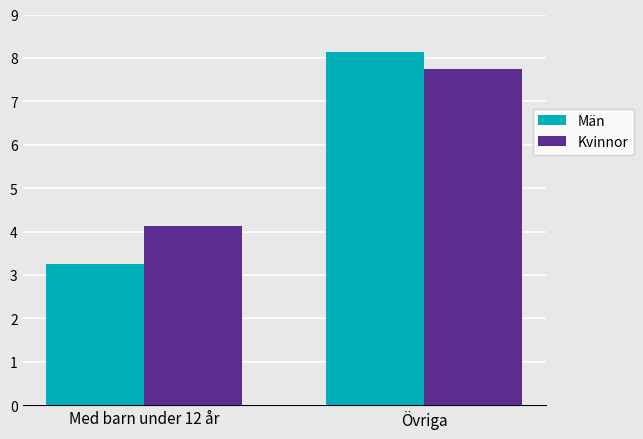

Is it true that Män equals 8.1 at Övriga?

True